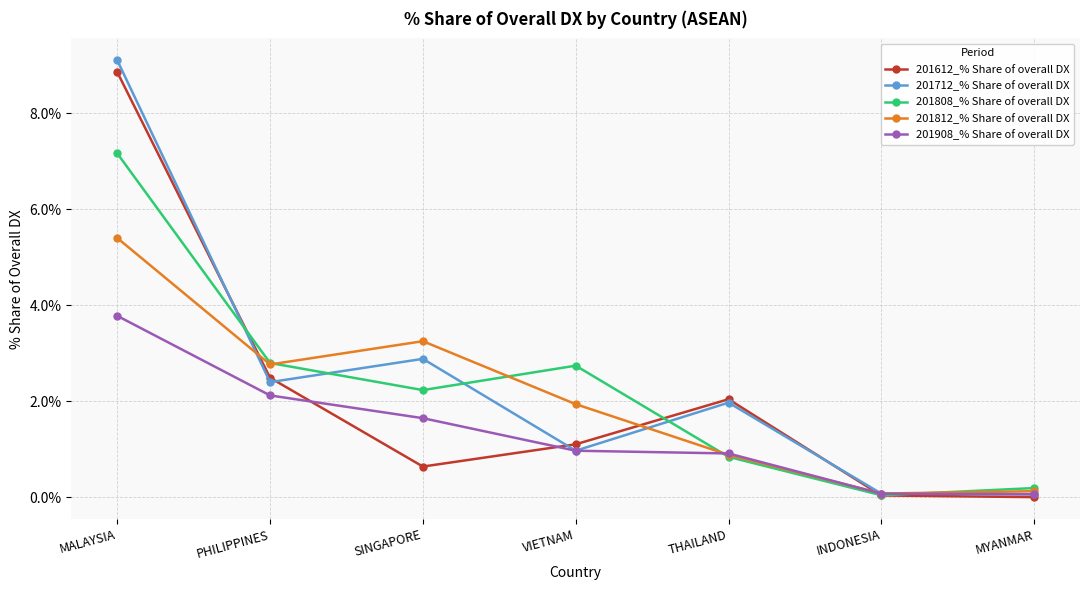

How many lines are shown in the chart?

5